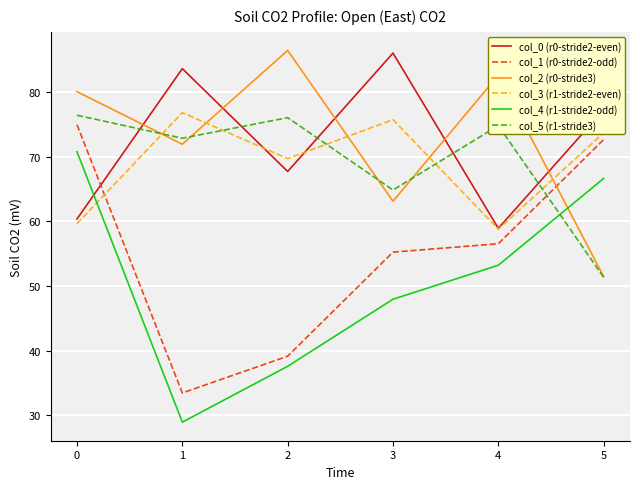

What are all the series names shown in the legend?

col_0 (r0-stride2-even), col_1 (r0-stride2-odd), col_2 (r0-stride3), col_3 (r1-stride2-even), col_4 (r1-stride2-odd), col_5 (r1-stride3)